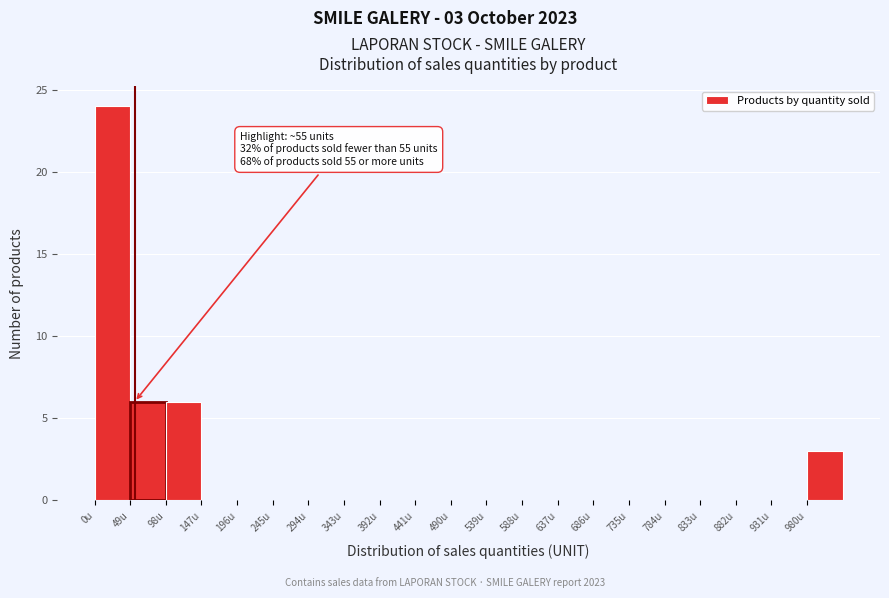

Which range on the x-axis has the tallest bar?

0 to 49